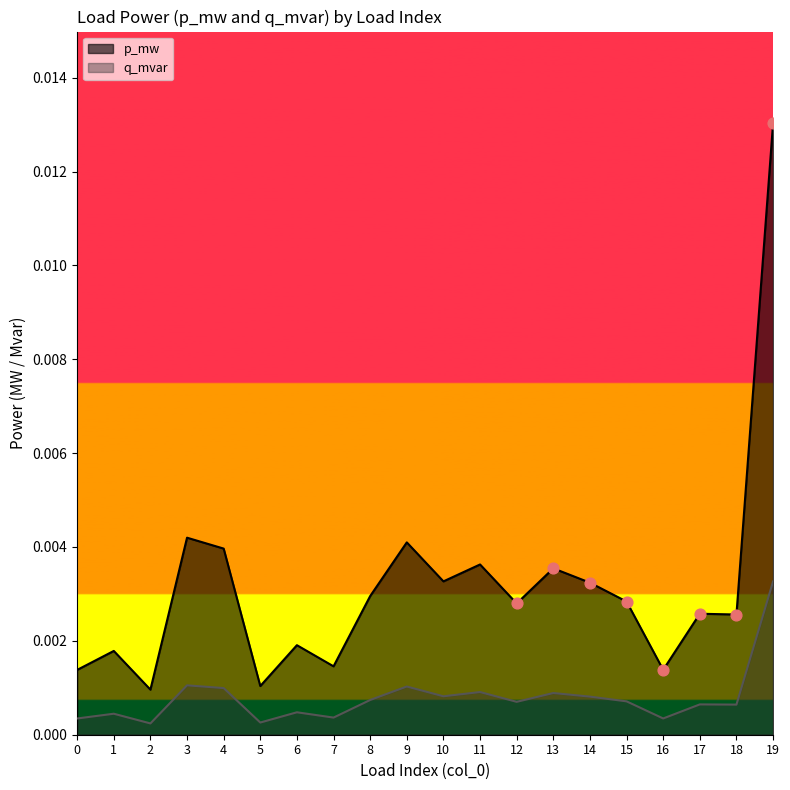

At which category is the sum across all series the highest?

19